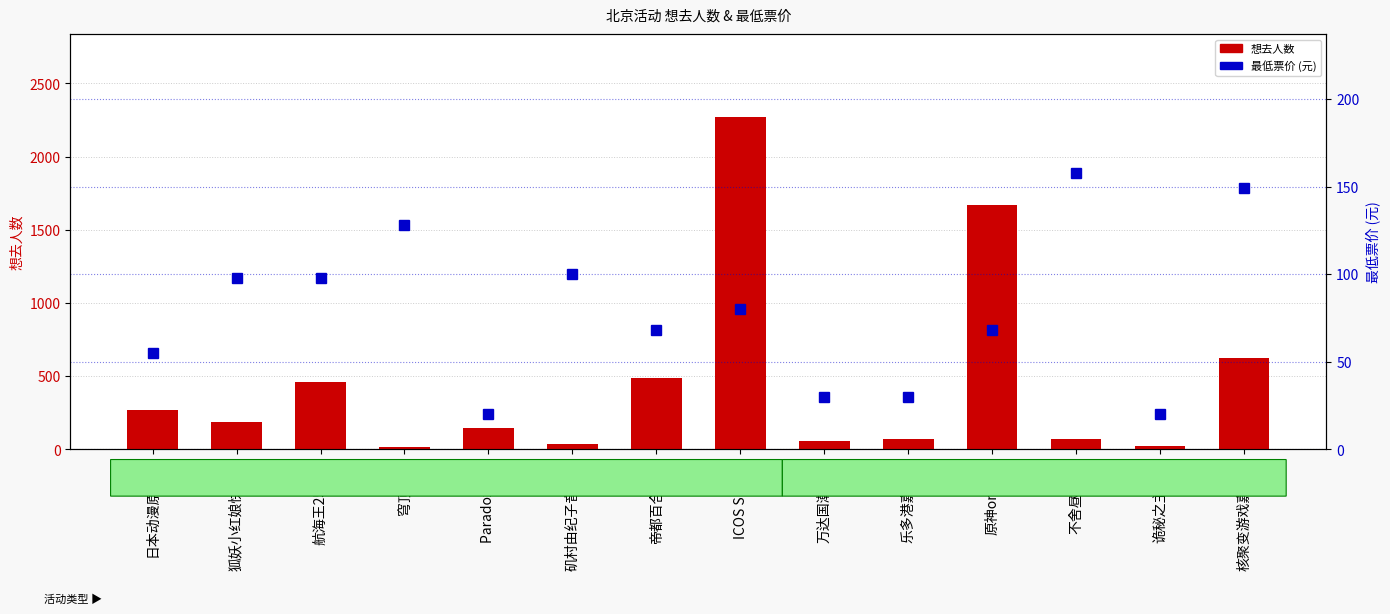

True or false: 想去人数 has a value of 34 at 矶村由纪子音乐会.

True